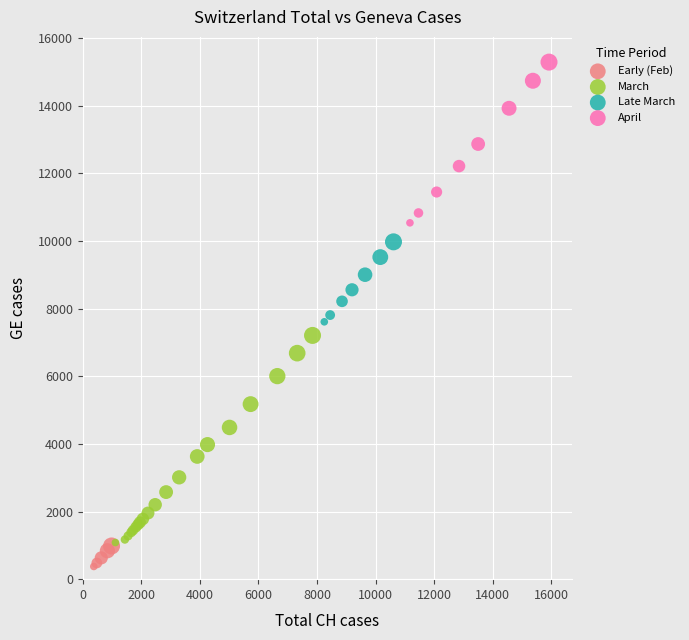

What are all the series names shown in the legend?

Early (Feb), March, Late March, April